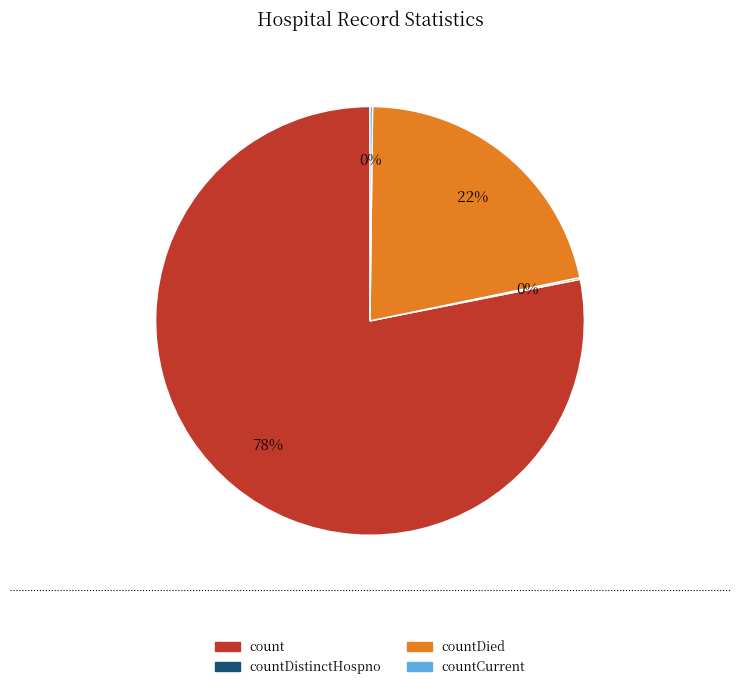

Which has a higher value, count or countDied?

count